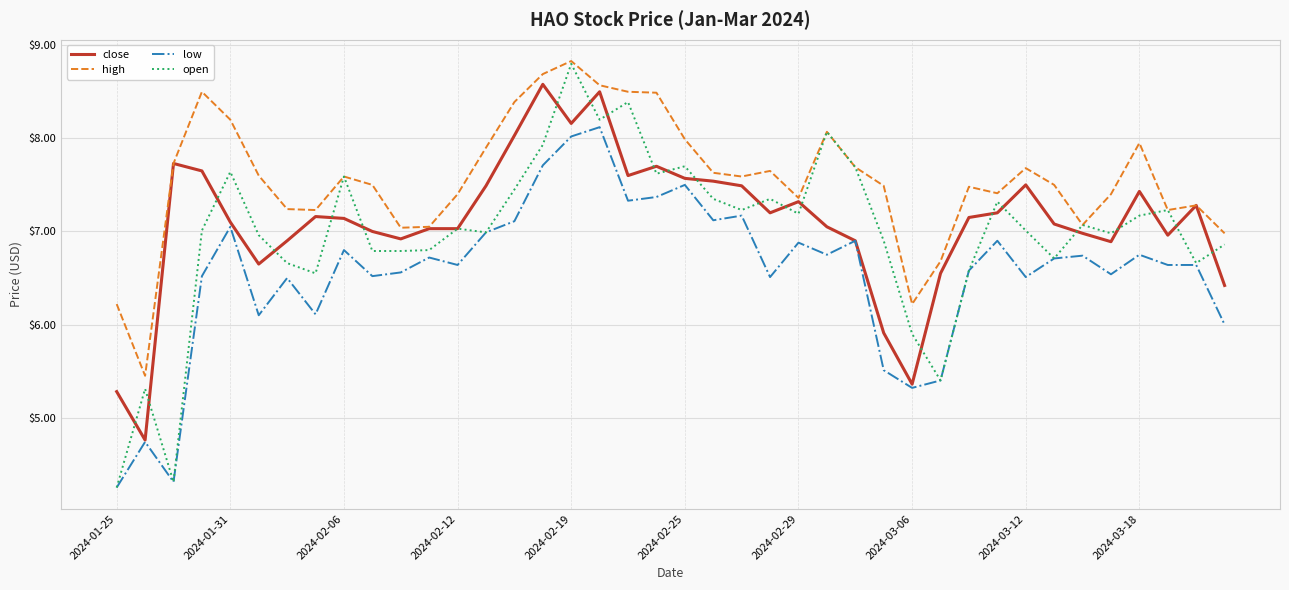

Which series has the widest spread of values?

open